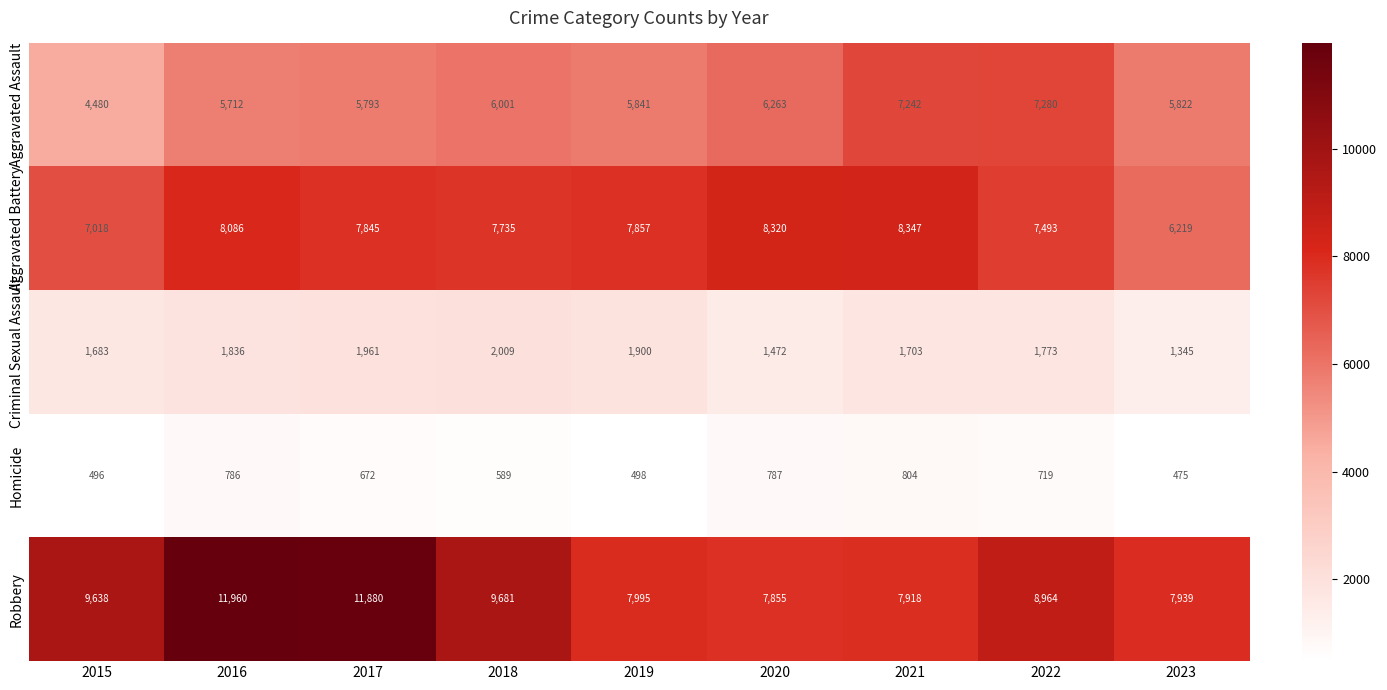

At how many categories does at least one series exceed 11683?

2